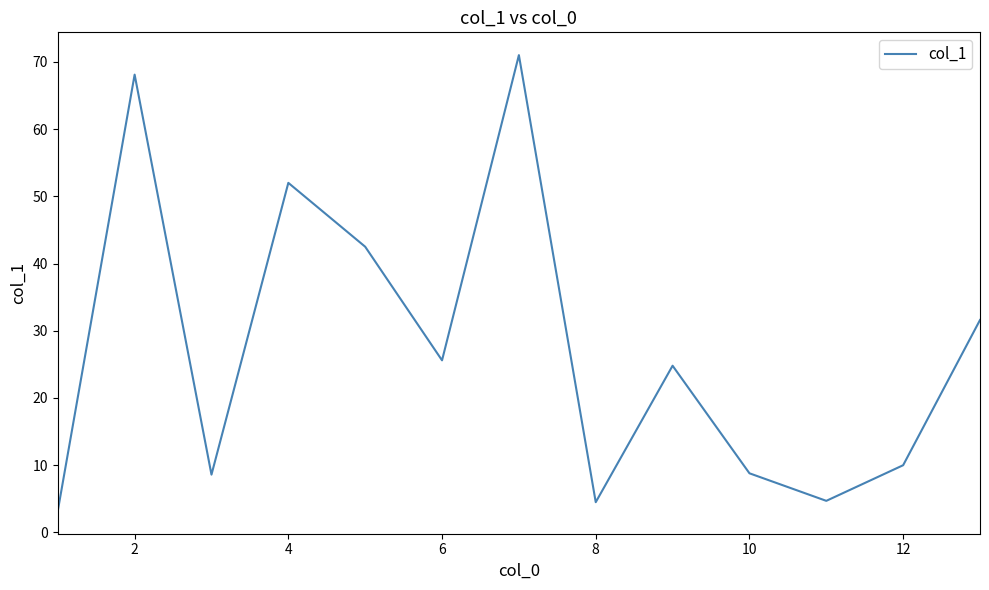

What is the maximum value shown in the chart?

71.0